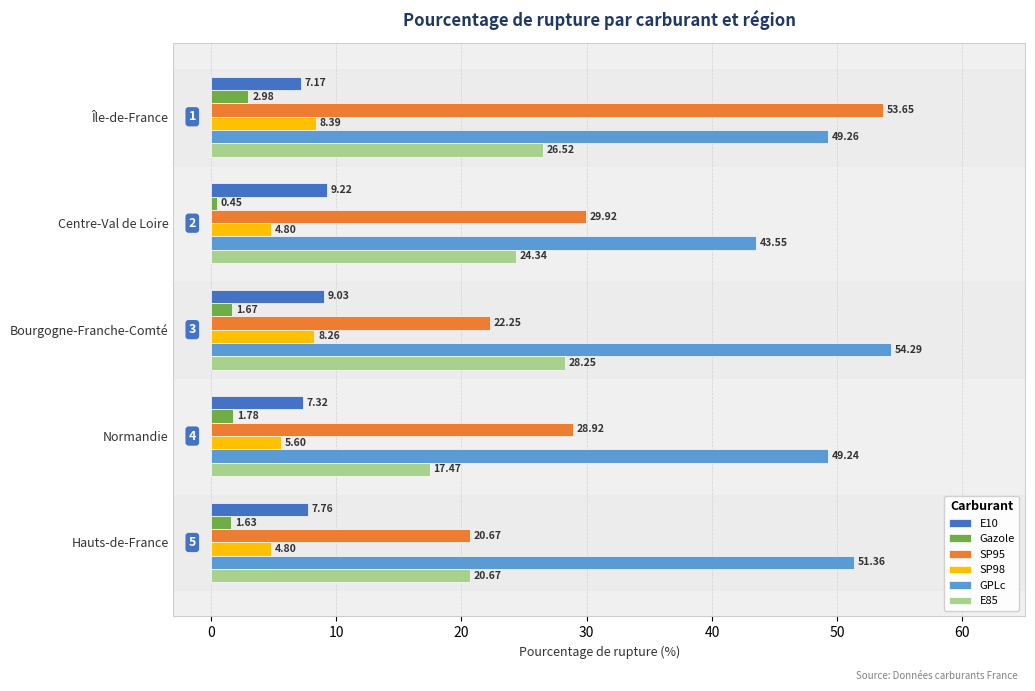

At which label does E85 reach its peak?

Bourgogne-Franche-Comté